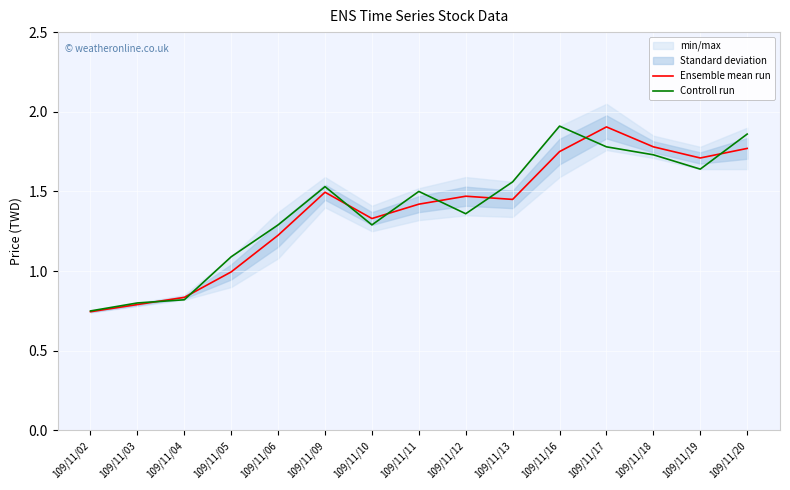

What is the difference between the maximum and second lowest values in the Controll run series?

1.1